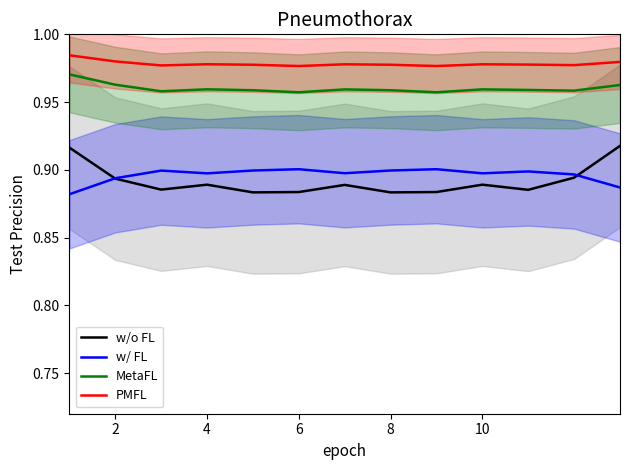

In w/o FL, how many points are higher than both neighbors (excluding endpoints)?

3